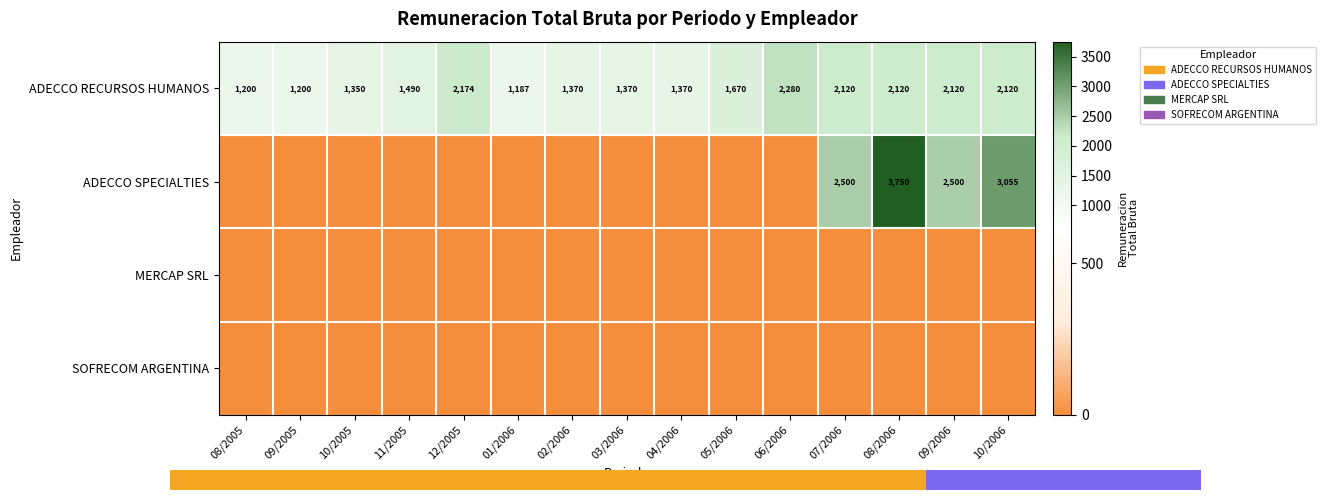

At which label is ADECCO RECURSOS HUMANOS closest to 1733?

05/2006